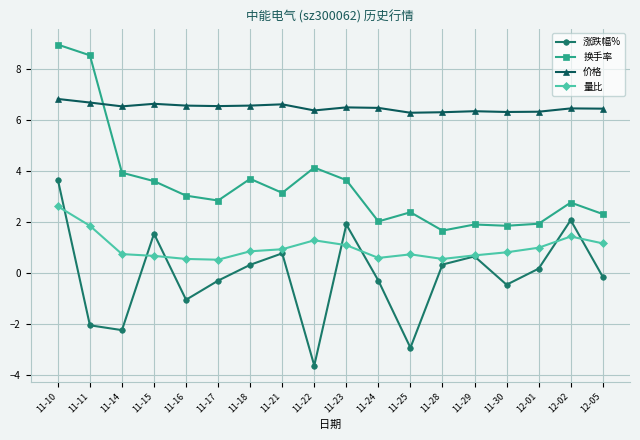

True or false: 量比 and 价格 intersect in this chart.

False